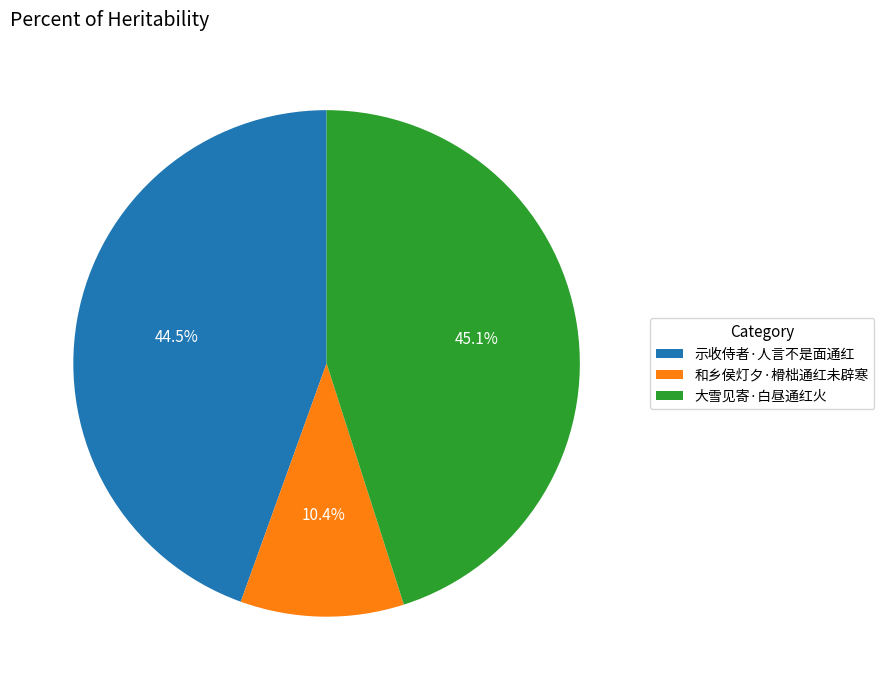

Which slice is the largest?

大雪见寄·白昼通红火